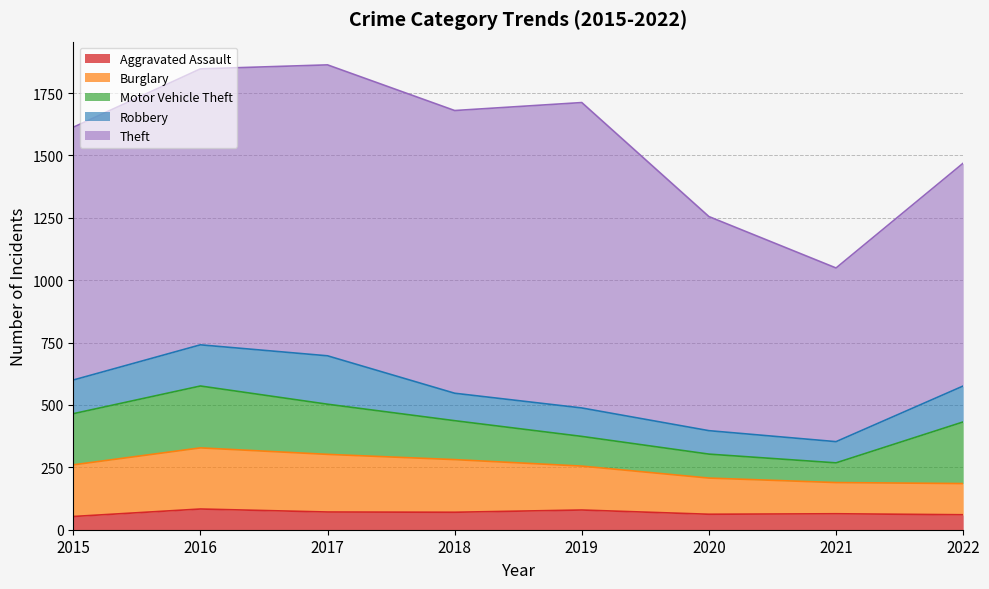

True or false: Burglary has more than 2 points higher than both neighbors.

False